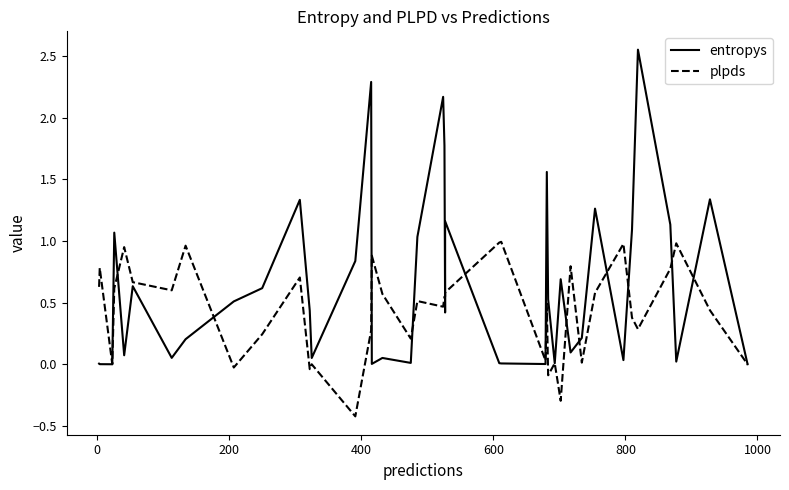

After their last crossing, which series has the higher values: entropys or plpds?

entropys